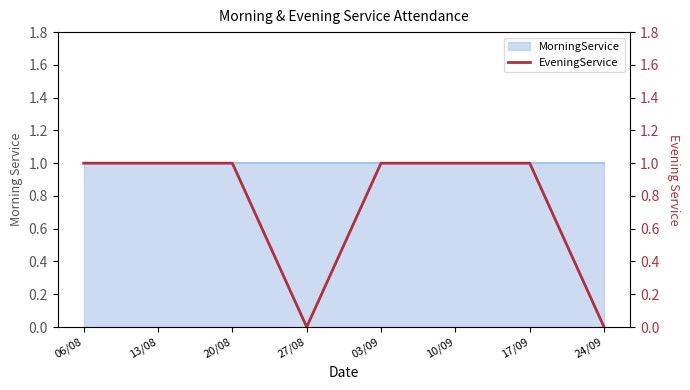

What is the label of the 7th point from the left?

17/09